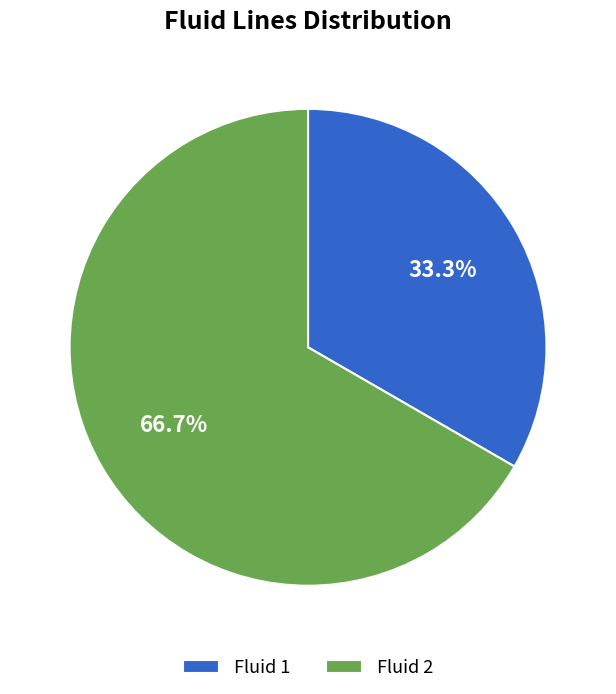

How much of the chart is everything except Fluid 2?

33.3%